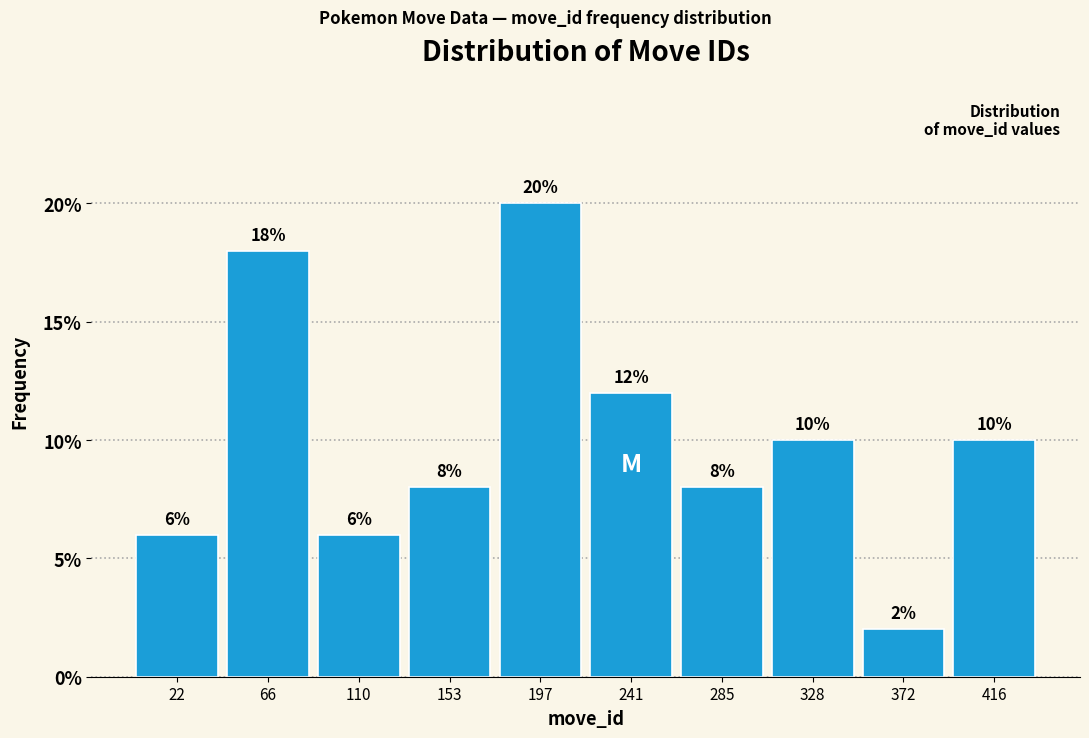

Reading left to right, list every bar in this chart as the range it spans on the x-axis followed by its height. The bar edges are not printed on the chart, so give them approximately, as read against the axis.

0 to 45: 6
45 to 90: 18
90 to 130: 6
130 to 175: 8
175 to 220: 20
220 to 265: 12
265 to 305: 8
305 to 350: 10
350 to 395: 2
395 to 440: 10